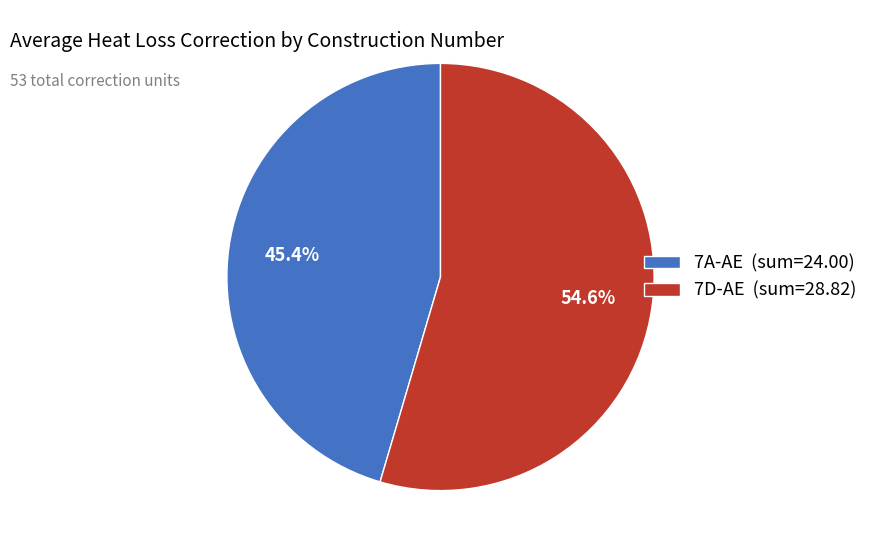

Between 7D-AE (sum=28.82) and 7A-AE (sum=24.00), which is larger?

7D-AE (sum=28.82)